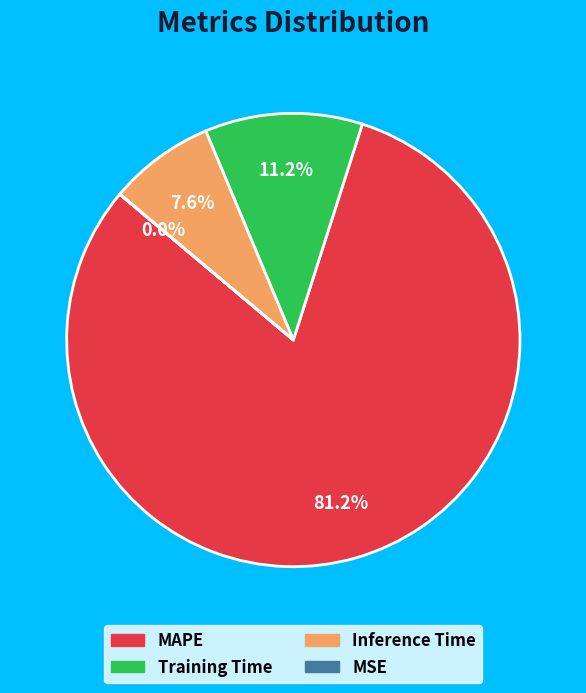

Which has a higher value, Training Time or Inference Time?

Training Time